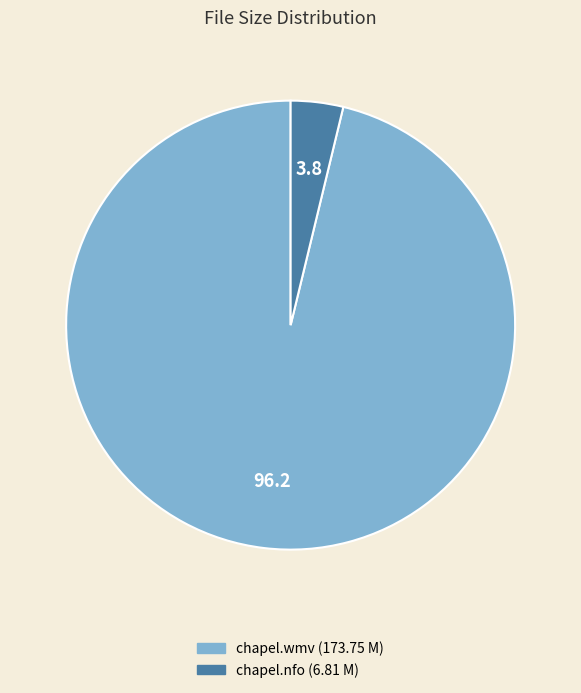

Is there any slice that represents more than half of the pie?

Yes